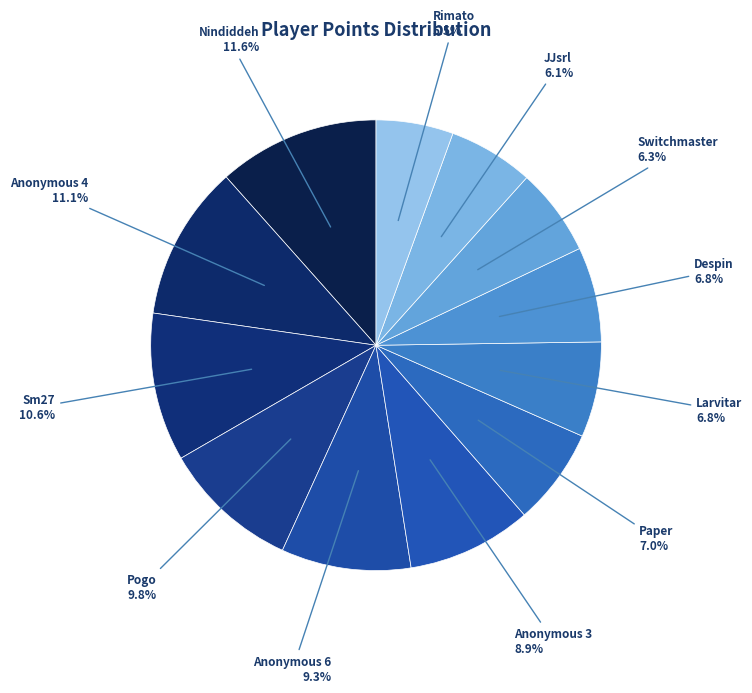

To the nearest percent, what is the average slice percentage?

8%